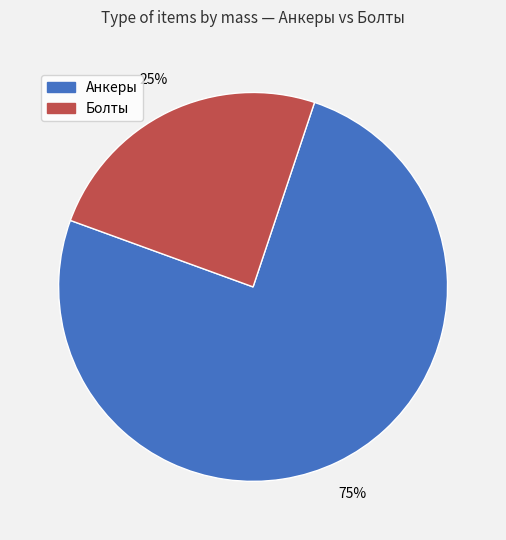

Does any single category account for the majority?

Yes